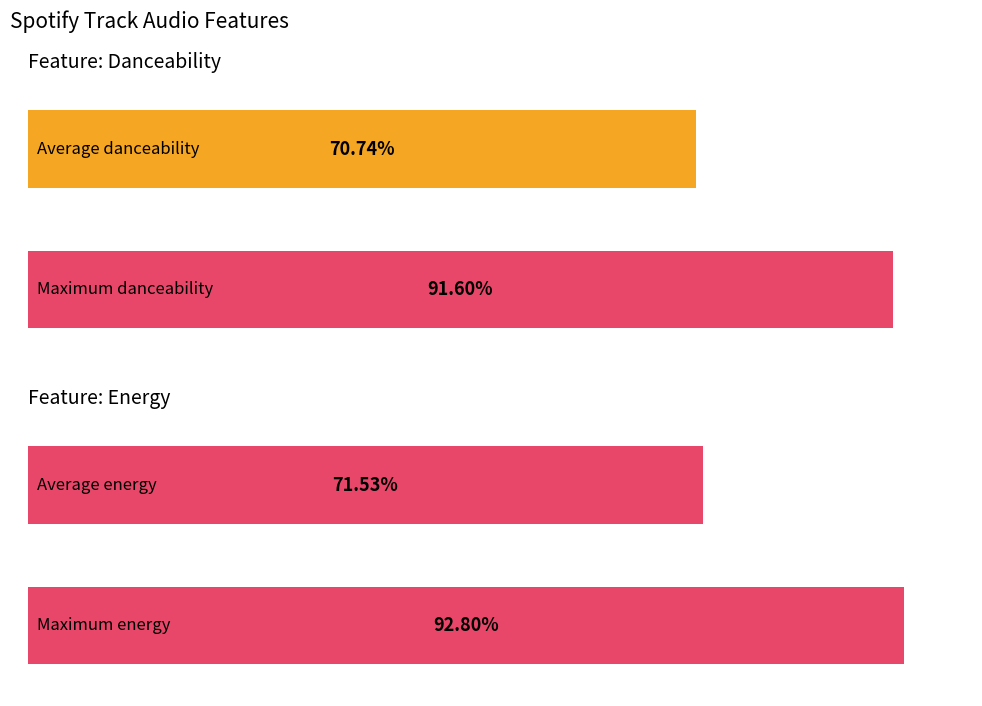

What is the greatest value displayed?

0.9